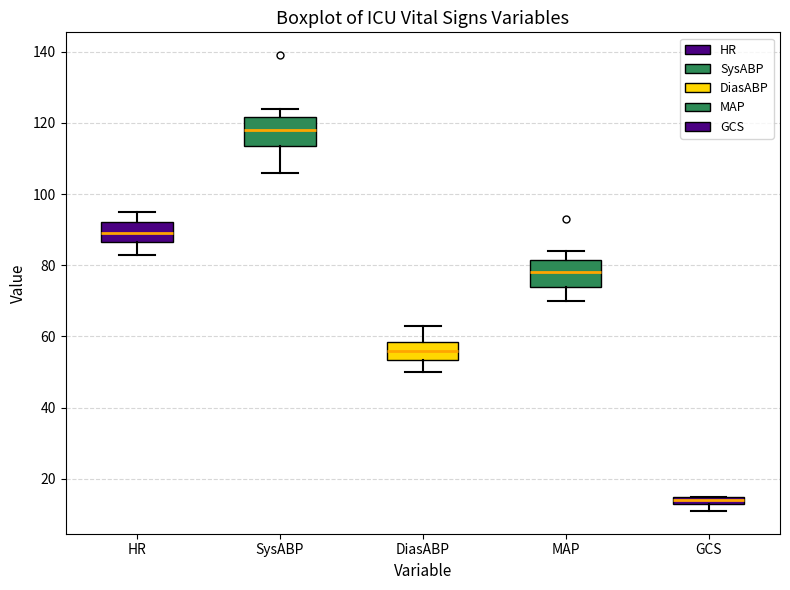

Where is the upper edge of the box for GCS on the y-axis? The values are not printed on the chart, so give them approximately, as read against the axis.

16